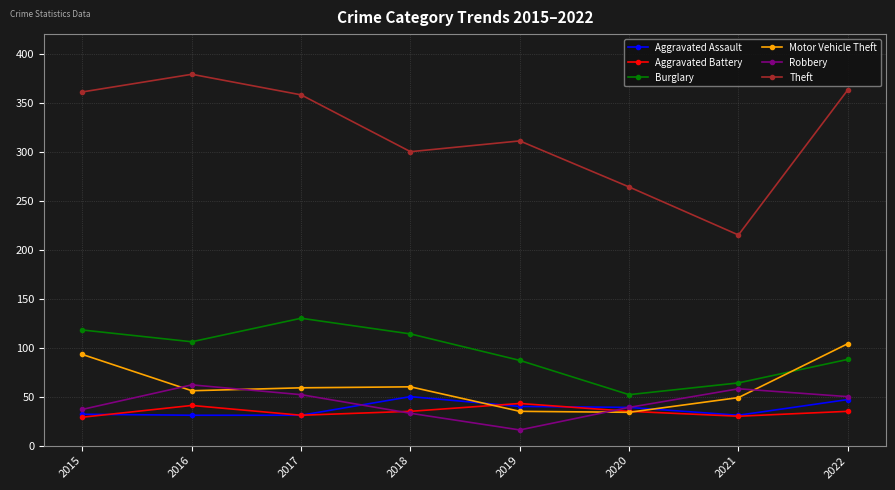

What is the total value across all series at 2018?

592